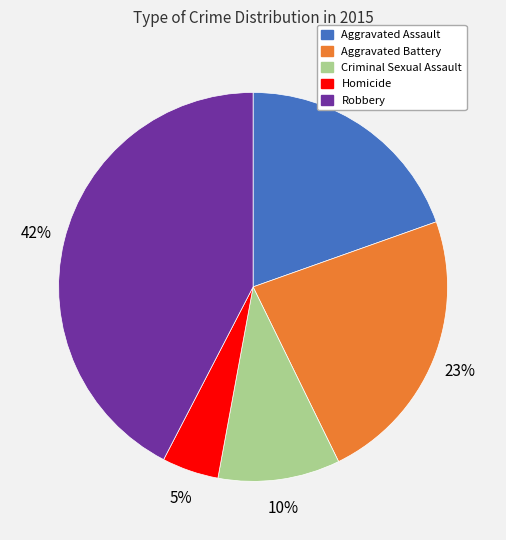

To the nearest percent, what is the combined percentage of Aggravated Assault and Criminal Sexual Assault?

30%